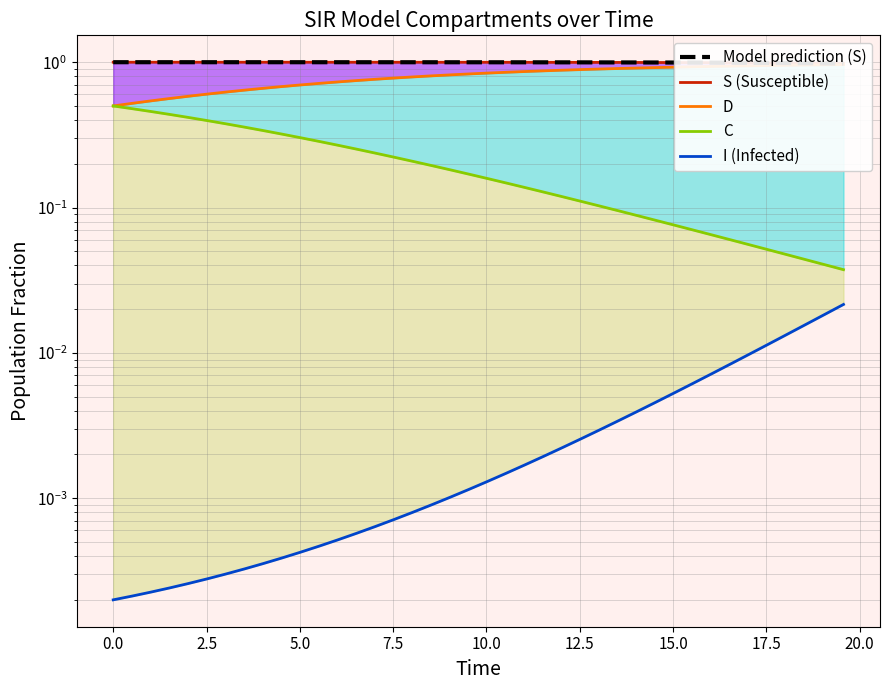

Reading left to right, what are all the values shown in this chart?

S: 1.0	1.0	1.0	1.0	1.0	1.0	1.0	1.0	1.0	1.0	1.0	1.0	1.0	1.0	1.0	1.0	1.0	1.0	1.0	1.0	1.0	1.0	1.0	1.0	1.0	1.0	1.0	1.0	1.0	1.0	1.0	1.0	1.0	1.0	1.0	1.0	1.0	1.0	1.0	1.0
D: 0.5	0.5	0.5	0.6	0.6	0.6	0.6	0.6	0.7	0.7	0.7	0.7	0.7	0.7	0.8	0.8	0.8	0.8	0.8	0.8	0.8	0.9	0.9	0.9	0.9	0.9	0.9	0.9	0.9	0.9	0.9	0.9	0.9	0.9	0.9	0.9	1.0	1.0	1.0	1.0
C: 0.5	0.5	0.5	0.4	0.4	0.4	0.4	0.4	0.3	0.3	0.3	0.3	0.3	0.3	0.2	0.2	0.2	0.2	0.2	0.2	0.2	0.1	0.1	0.1	0.1	0.1	0.1	0.1	0.1	0.1	0.1	0.1	0.1	0.1	0.1	0.1	0.0	0.0	0.0	0.0
I: 0.0	0.0	0.0	0.0	0.0	0.0	0.0	0.0	0.0	0.0	0.0	0.0	0.0	0.0	0.0	0.0	0.0	0.0	0.0	0.0	0.0	0.0	0.0	0.0	0.0	0.0	0.0	0.0	0.0	0.0	0.0	0.0	0.0	0.0	0.0	0.0	0.0	0.0	0.0	0.0
Model prediction (S): 1.0	1.0	1.0	1.0	1.0	1.0	1.0	1.0	1.0	1.0	1.0	1.0	1.0	1.0	1.0	1.0	1.0	1.0	1.0	1.0	1.0	1.0	1.0	1.0	1.0	1.0	1.0	1.0	1.0	1.0	1.0	1.0	1.0	1.0	1.0	1.0	1.0	1.0	1.0	1.0